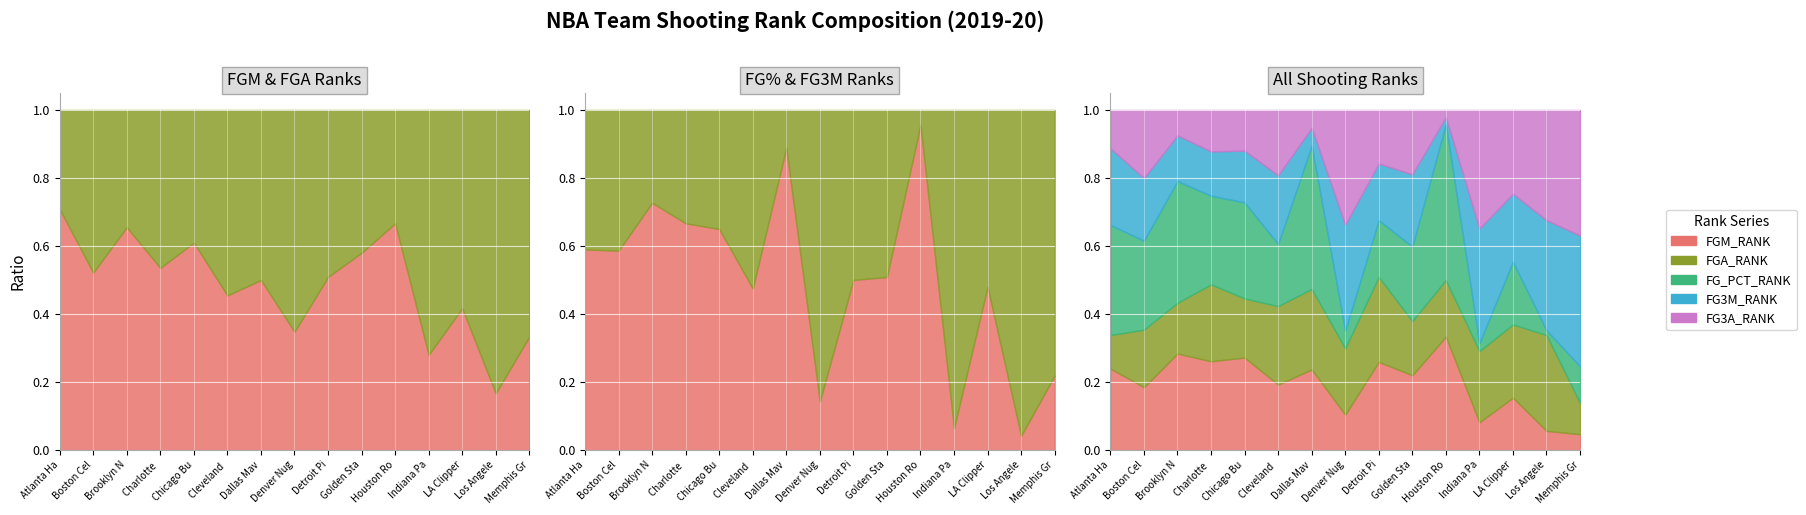

How many lines are shown in the chart?

5